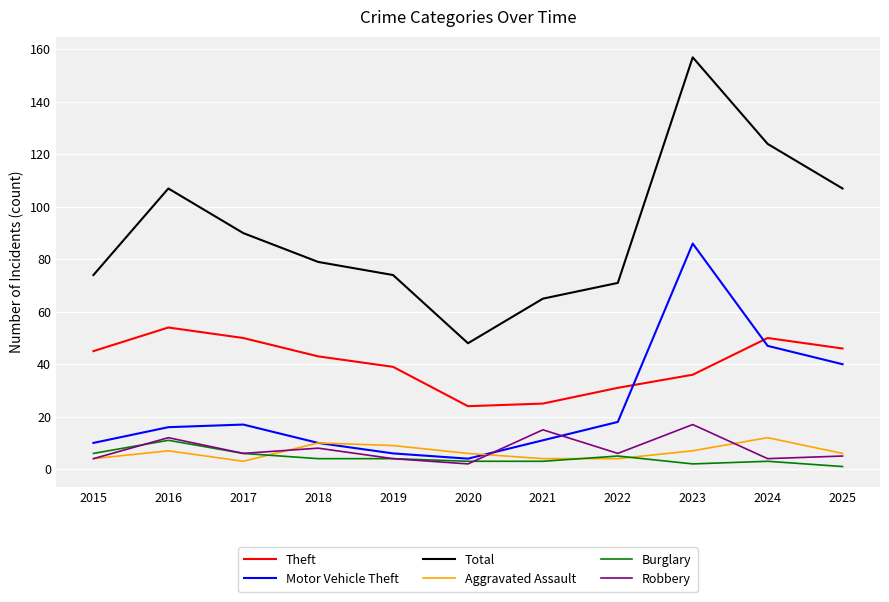

Which label corresponds to the largest value in the chart?

2023